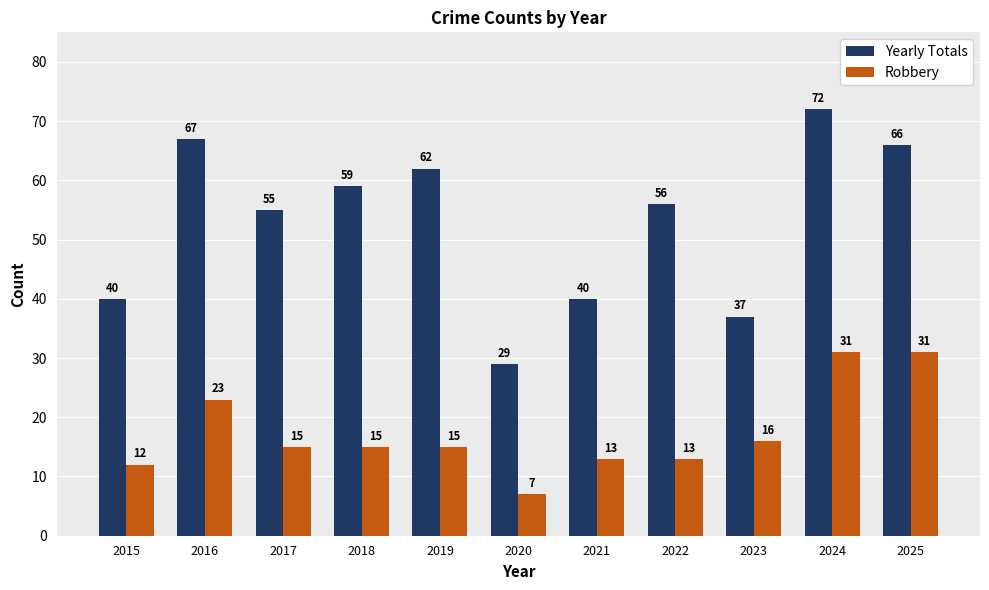

At which category is the sum across all series the highest?

2024